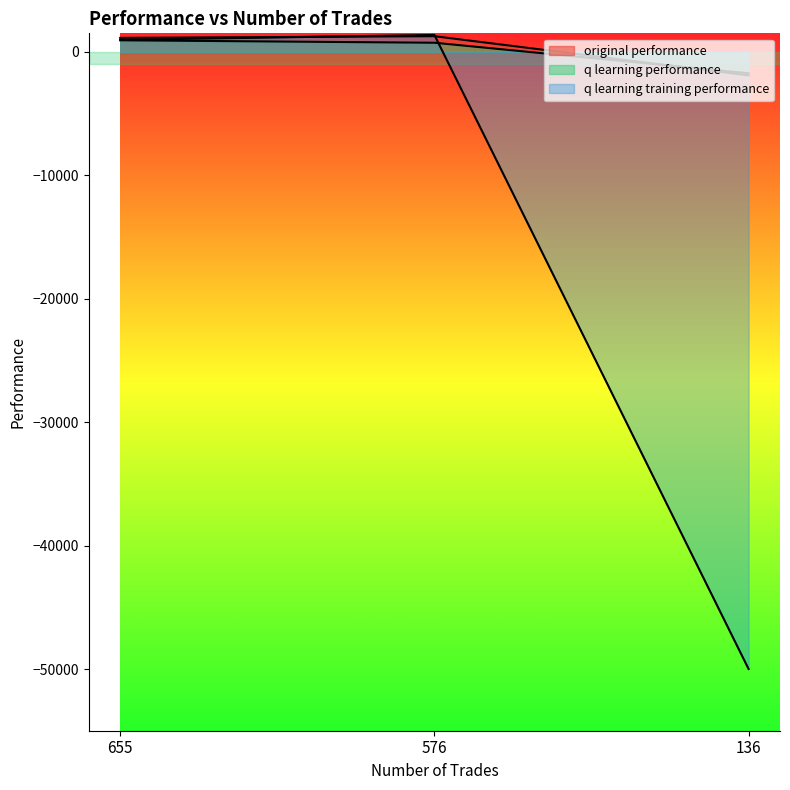

Which series has the widest spread of values?

q learning training performance